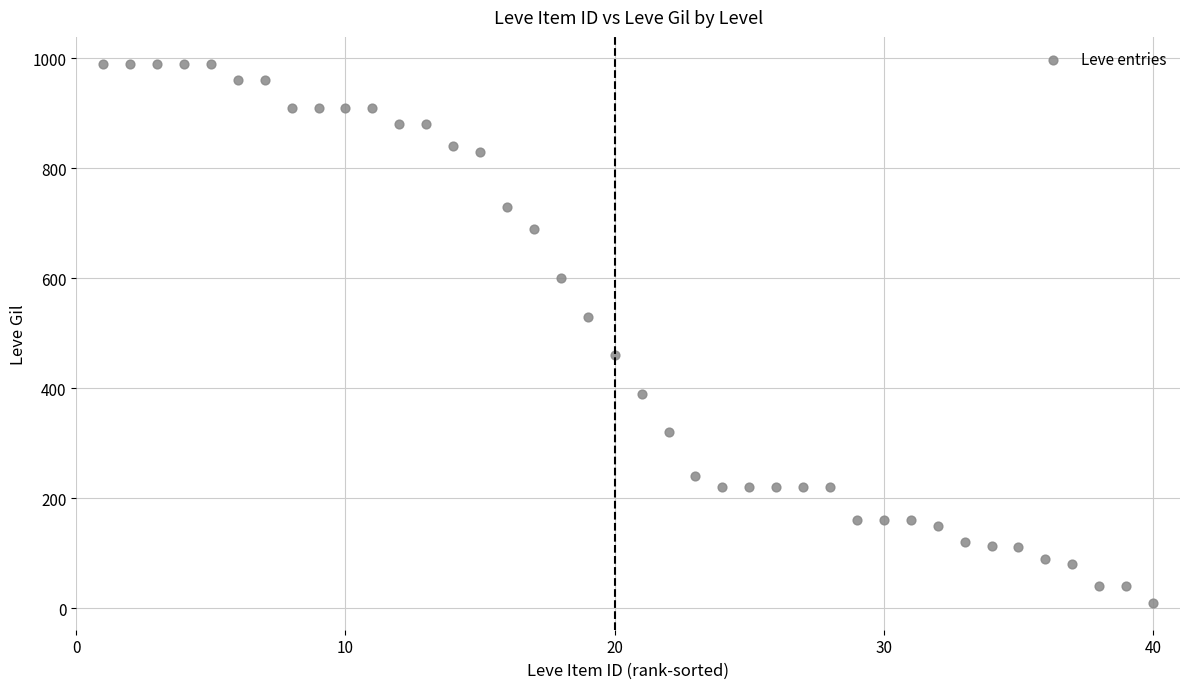

What is the range of X values (max minus min)?

39